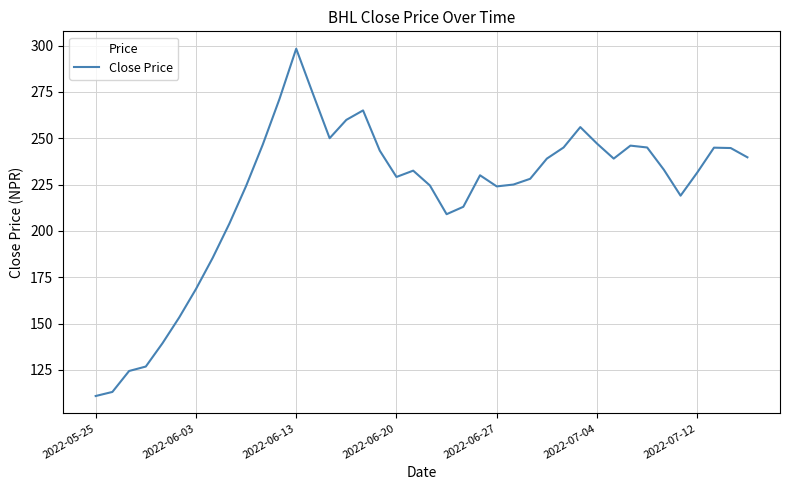

What is the greatest value displayed?

298.3